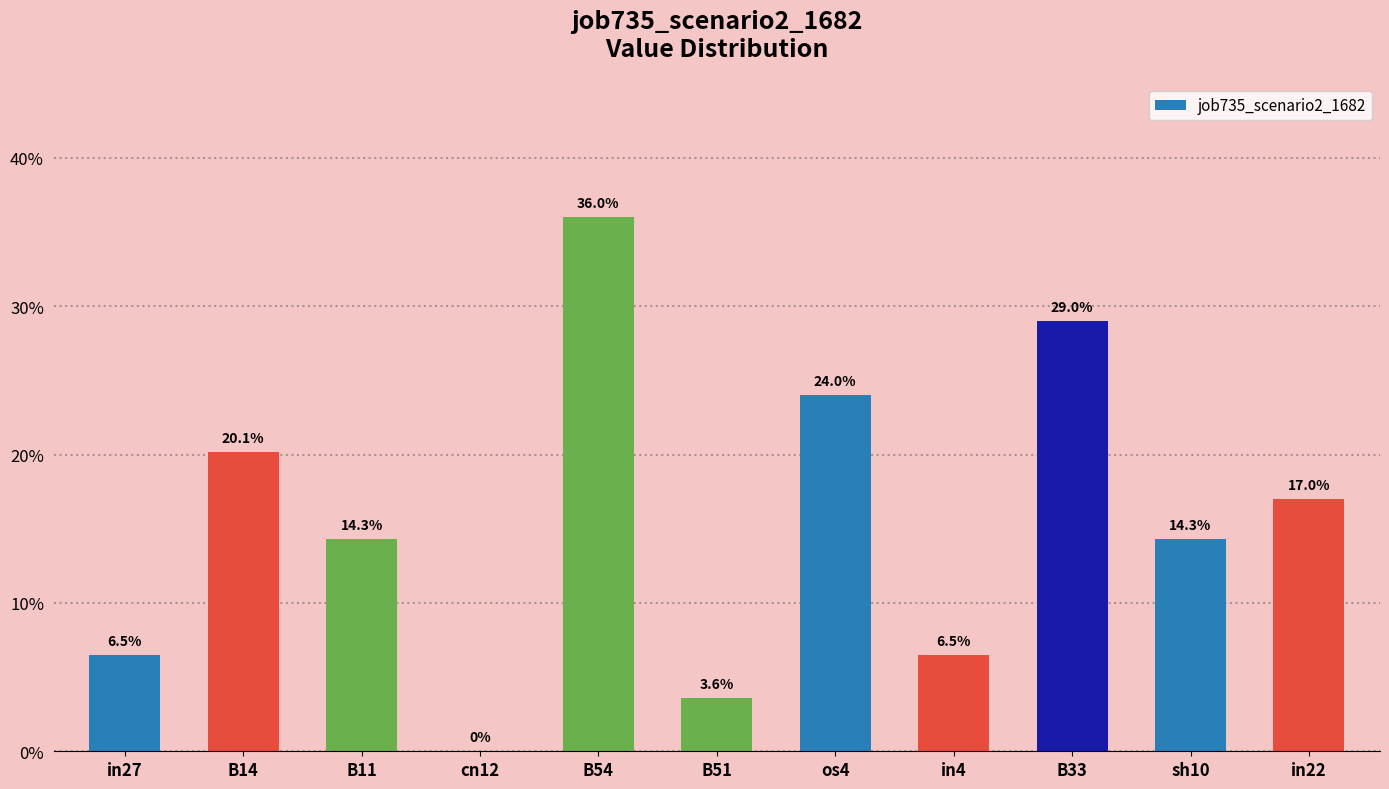

Is it true that the value at B54 is 0.4?

True